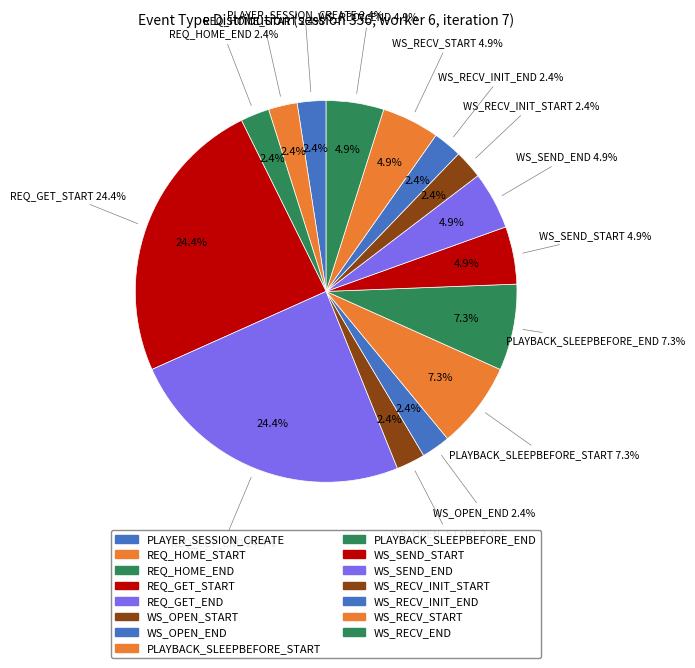

To the nearest percent, what is the difference between the REQ_HOME_START and WS_RECV_END slice percentages?

2%